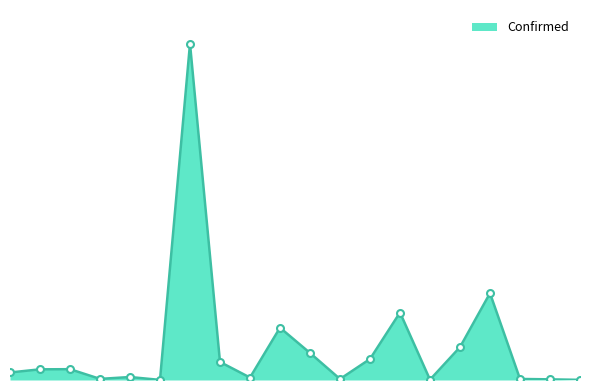

List the labels in order of value, smallest first.

Antigua and Barbuda, Bhutan, Barbados, Benin, Bahamas, Belize, Andorra, Australia, Angola, Afghanistan, Albania, Algeria, Armenia, Bahrain, Azerbaijan, Belarus, Austria, Bangladesh, Belgium, Argentina